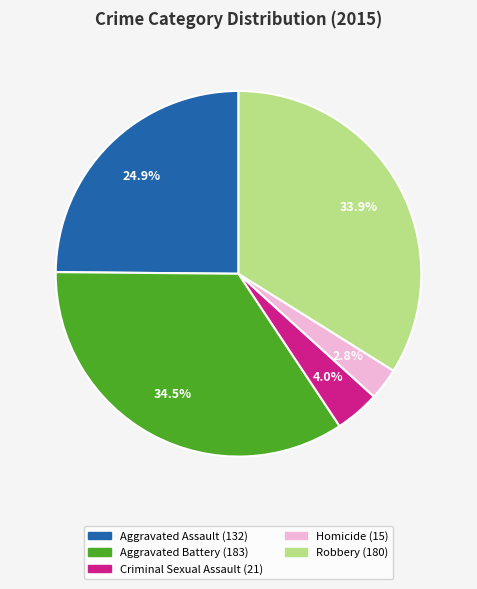

To the nearest percent, what portion does Aggravated Assault represent?

25%